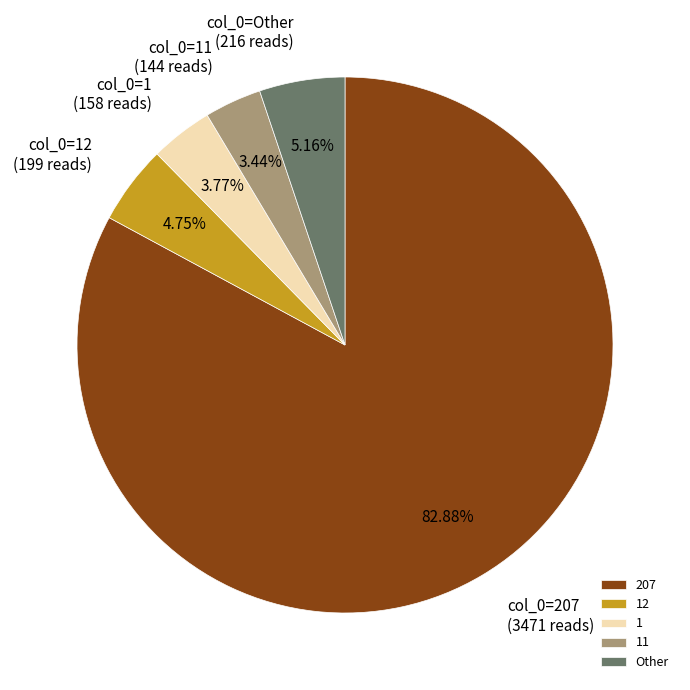

Is there any slice that represents more than half of the pie?

Yes